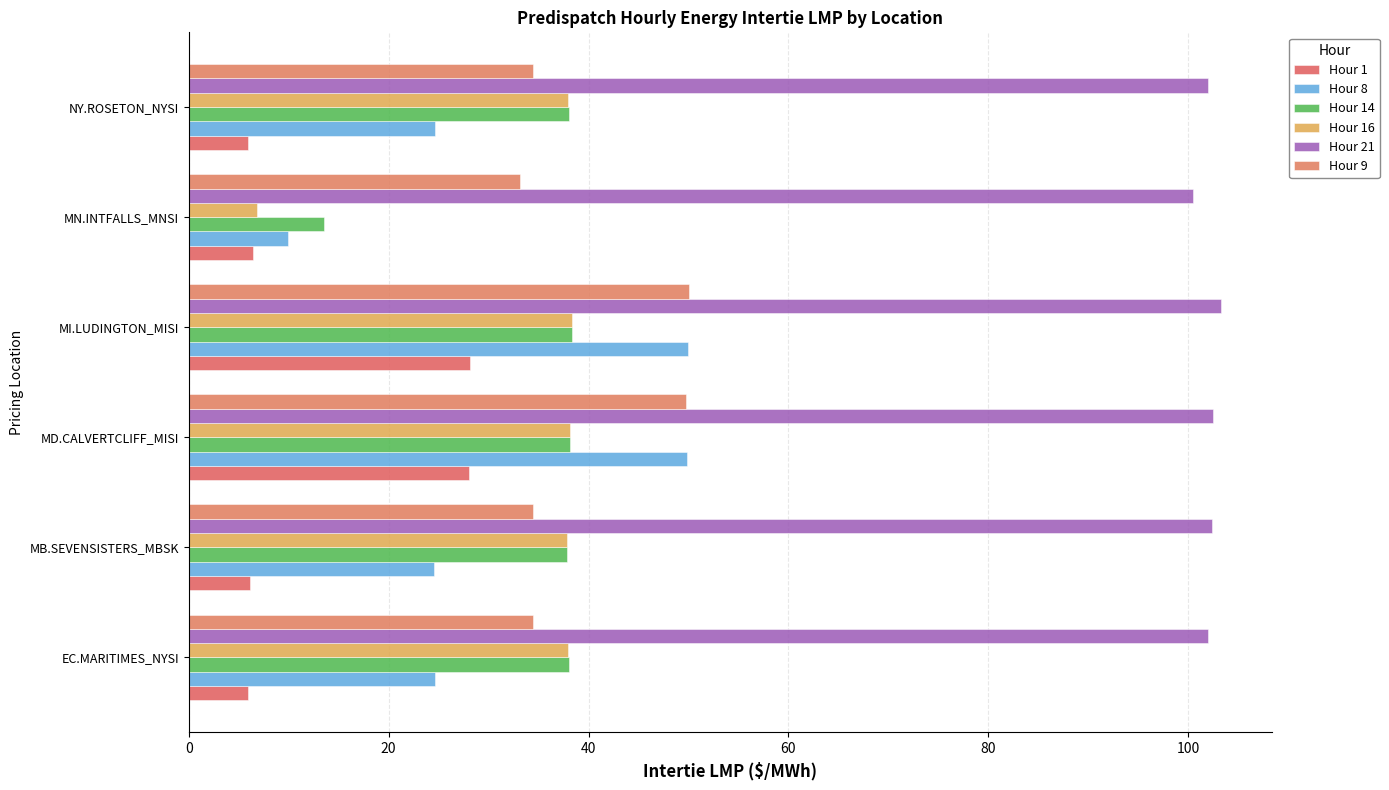

What is the minimum value shown in the chart?

6.0